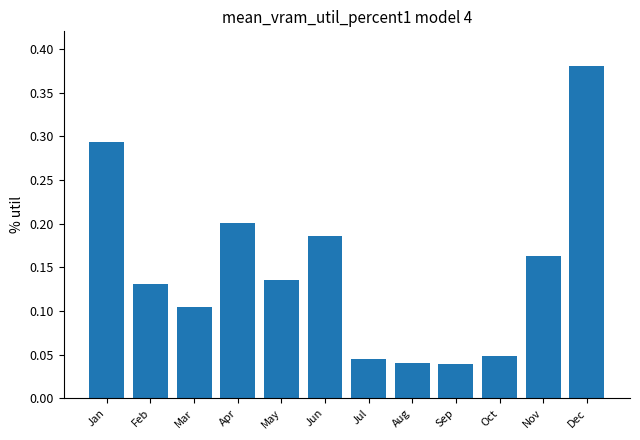

True or false: the data shows 0.3 at Jun.

False